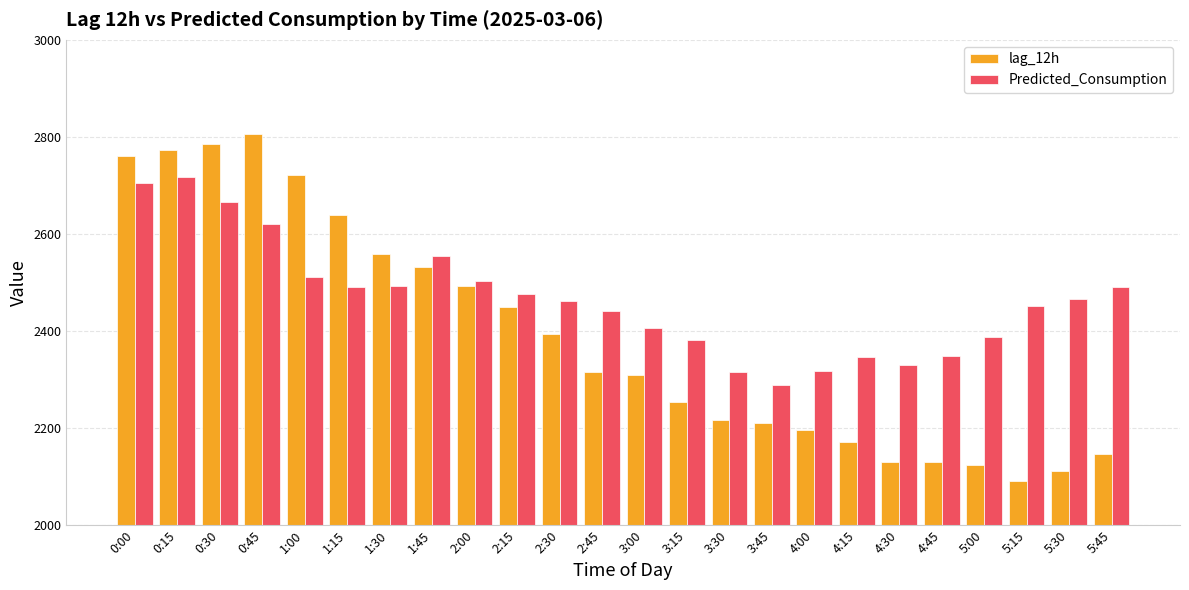

Is it true that Predicted_Consumption equals 2406.3 at 3:00?

True